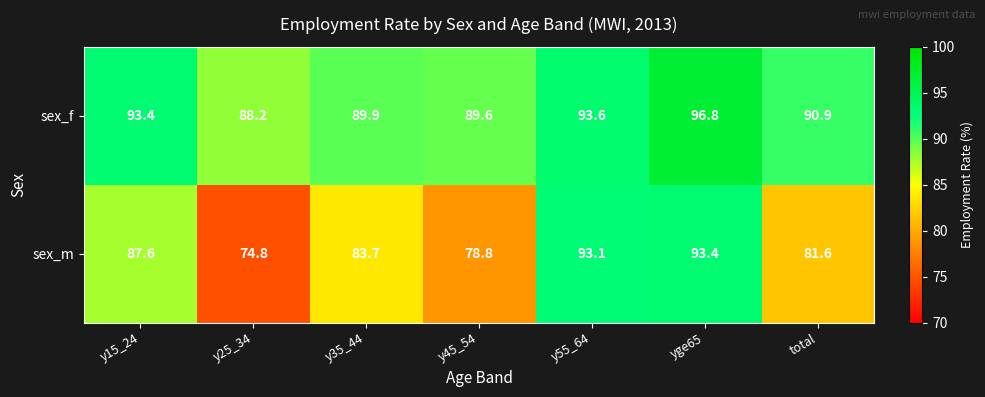

How many categories are shown in the chart?

7